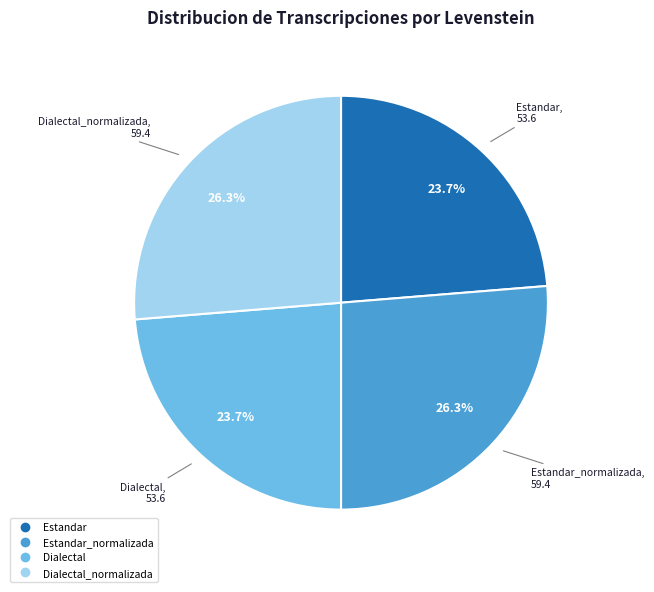

Does any single category account for the majority?

No